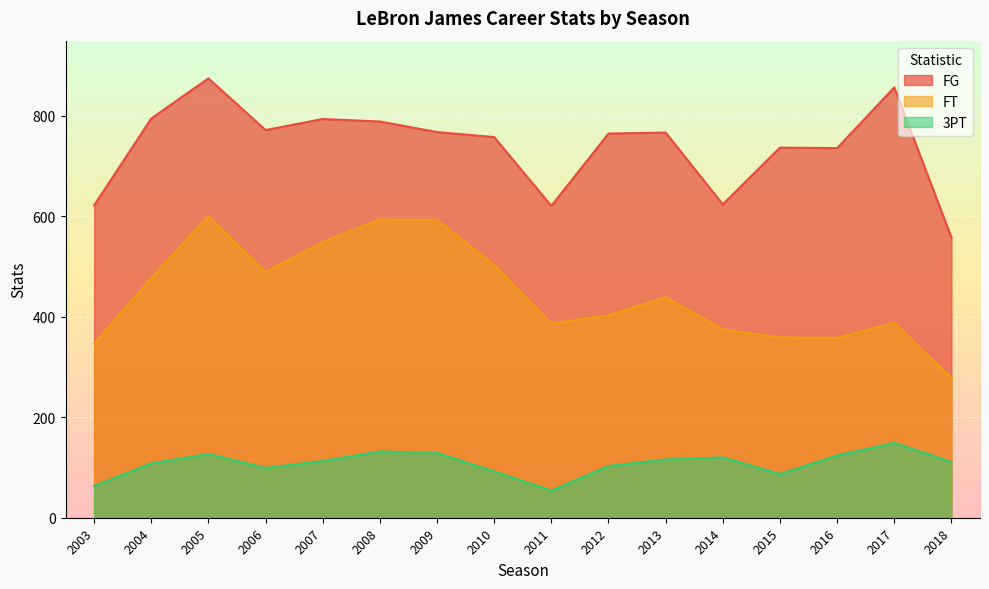

What is the average value of the FG series?

740